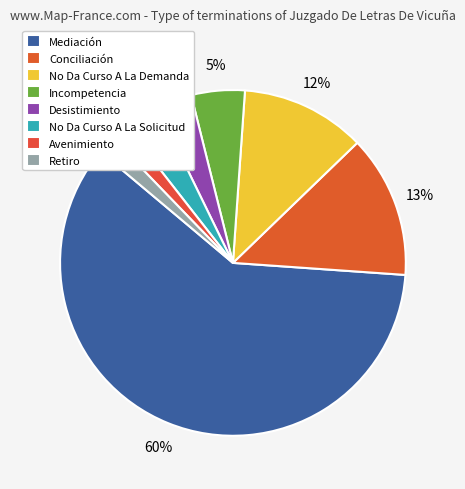

Combined, do Conciliación and Retiro account for over 50%?

No